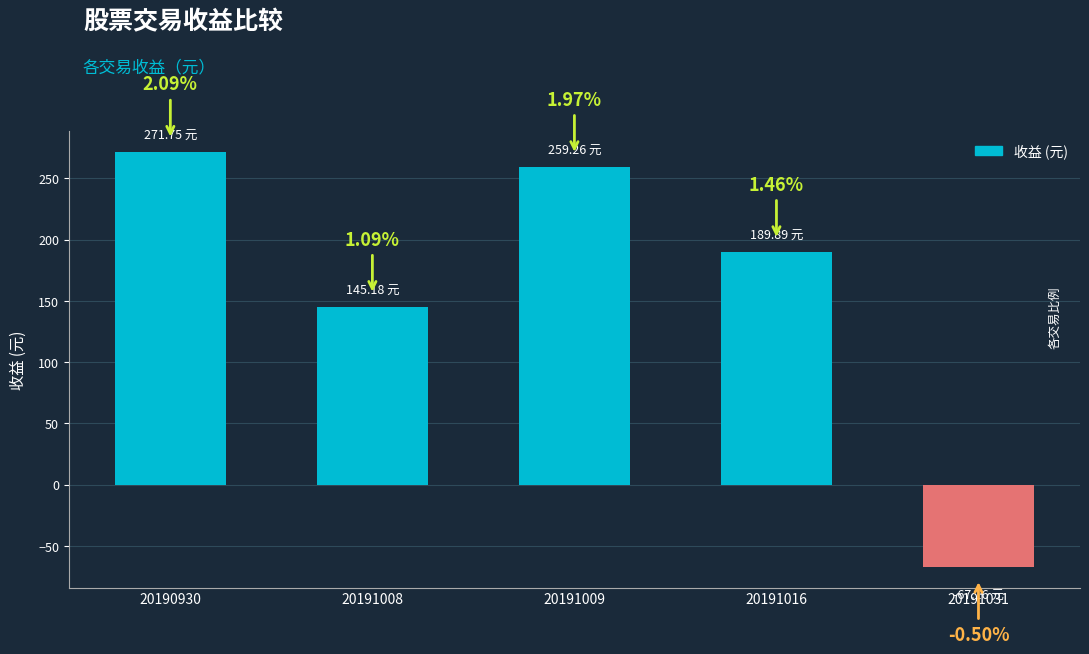

What is the sum of all values?

798.9